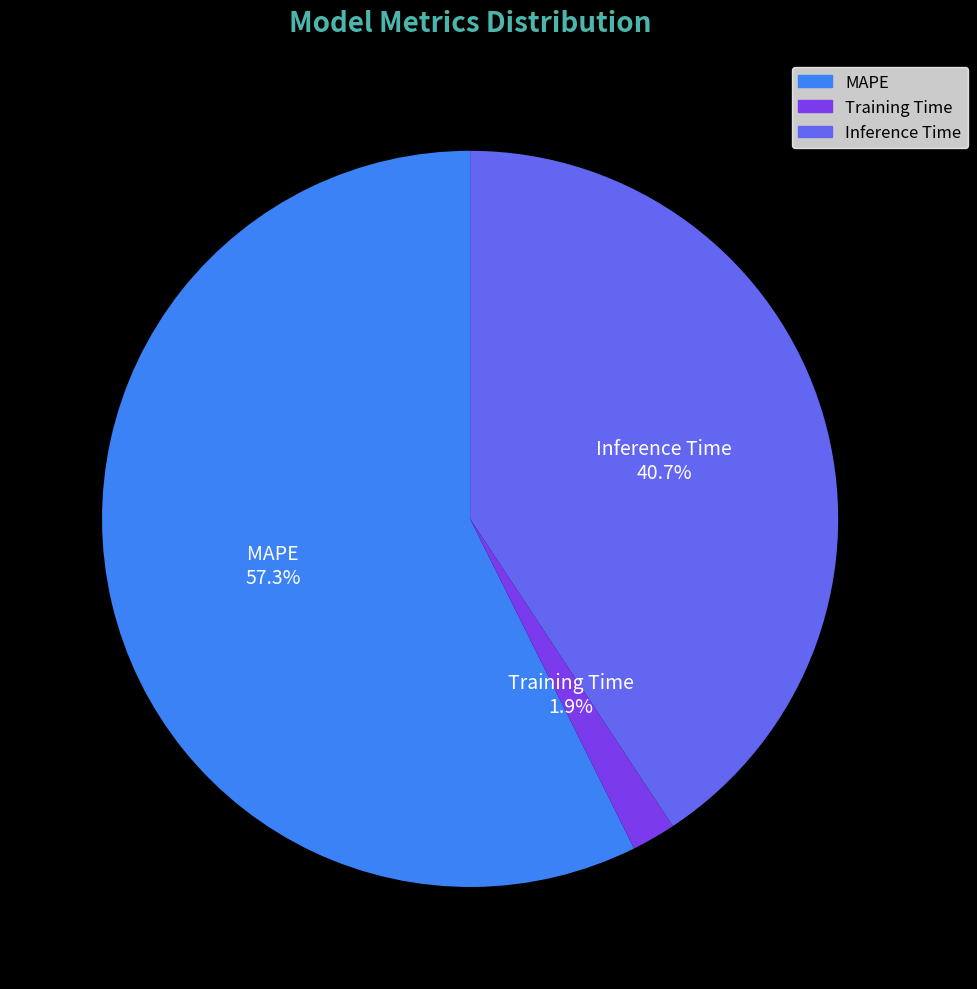

The Training Time slice represents 11% of the pie. True or false?

False